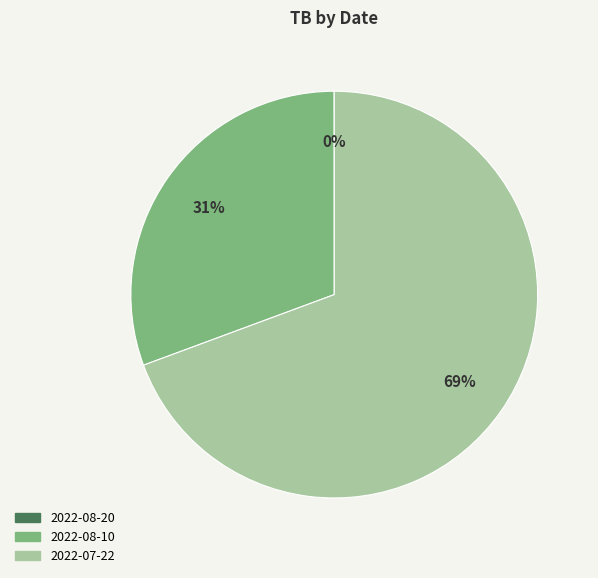

Is there any slice that represents more than half of the pie?

Yes